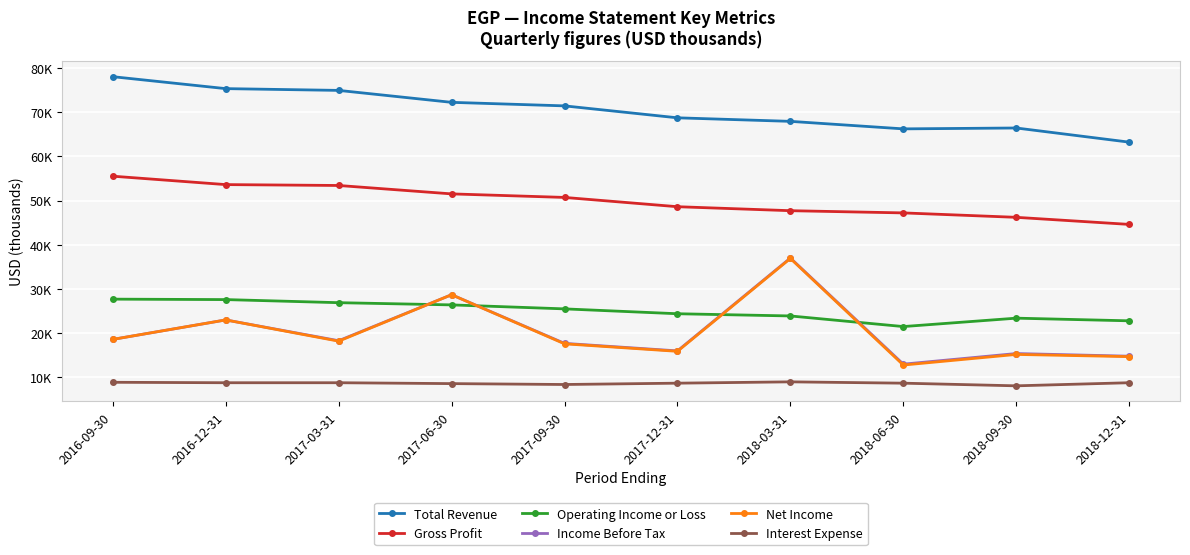

What is the label of the 6th point from the right?

2017-09-30